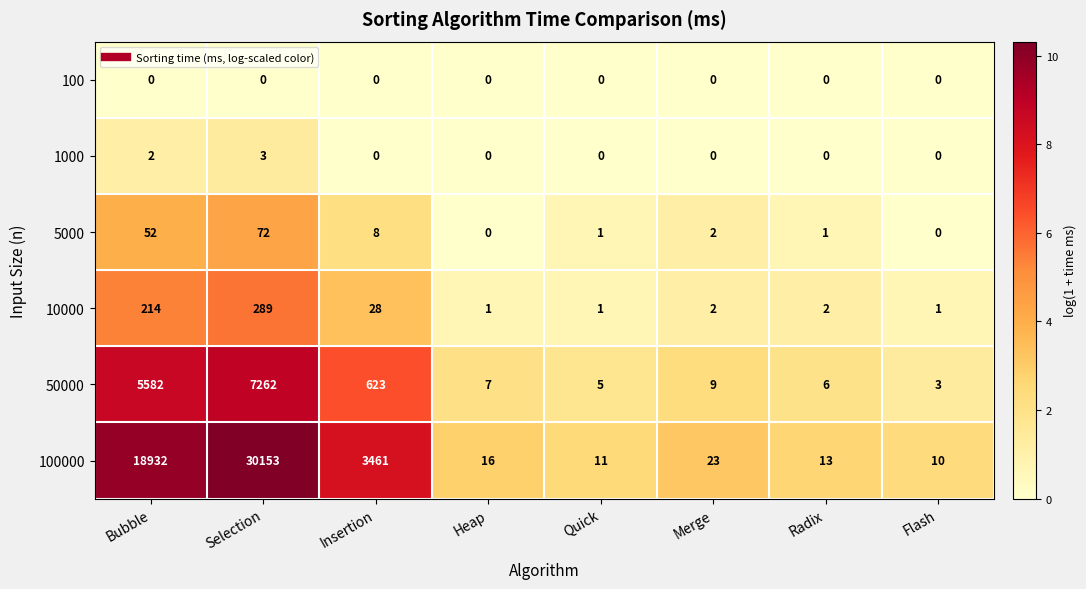

What is the difference between the 5000 values at Selection and Quick?

71